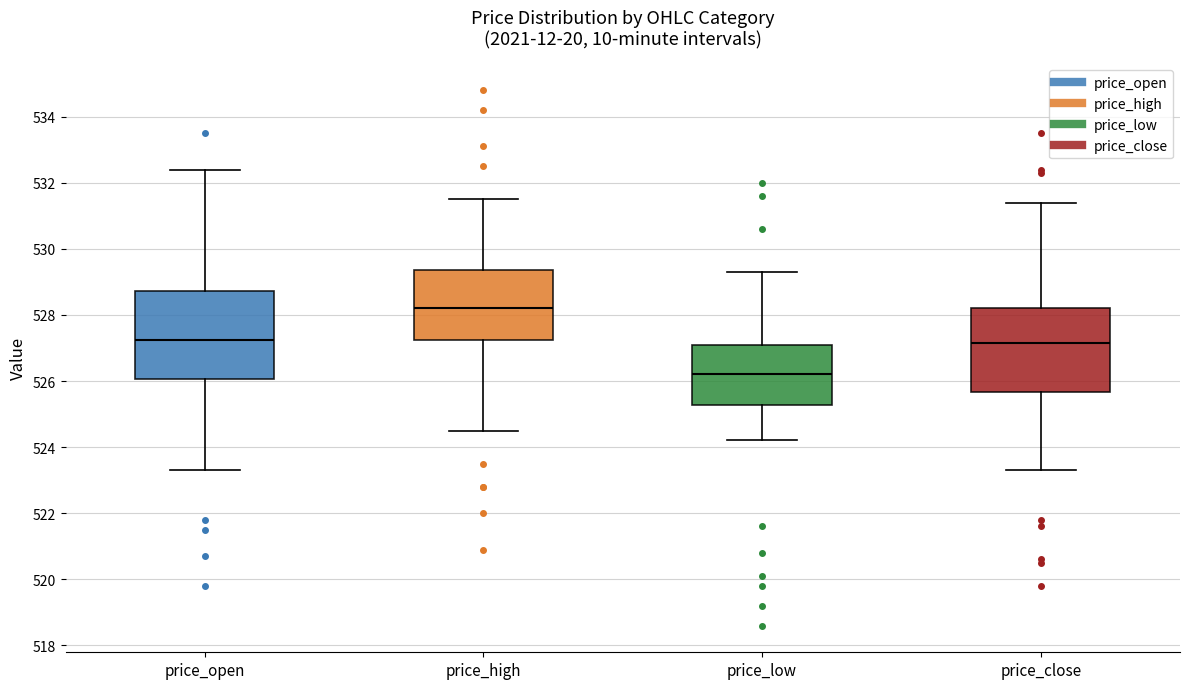

Which box has the highest median line?

price_high